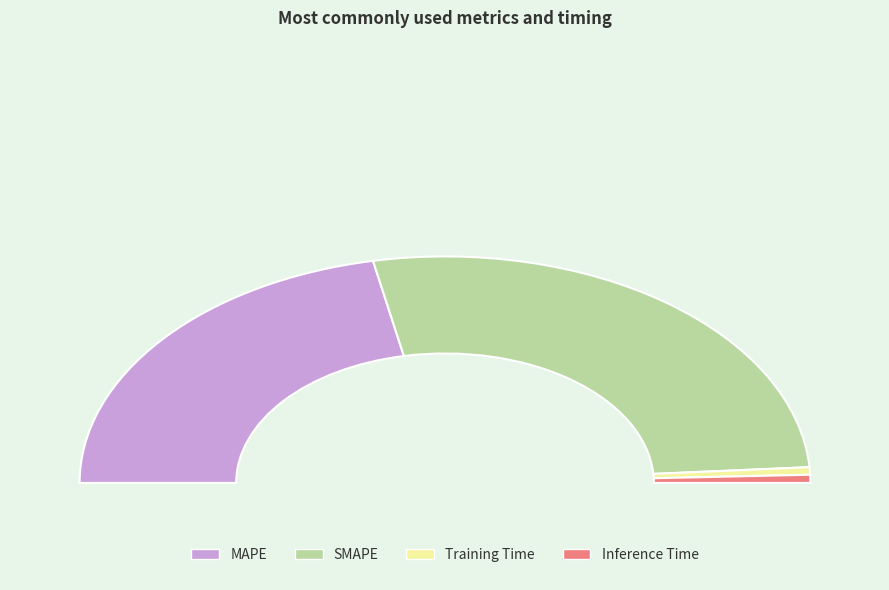

What is the smallest slice in the pie chart?

Training Time